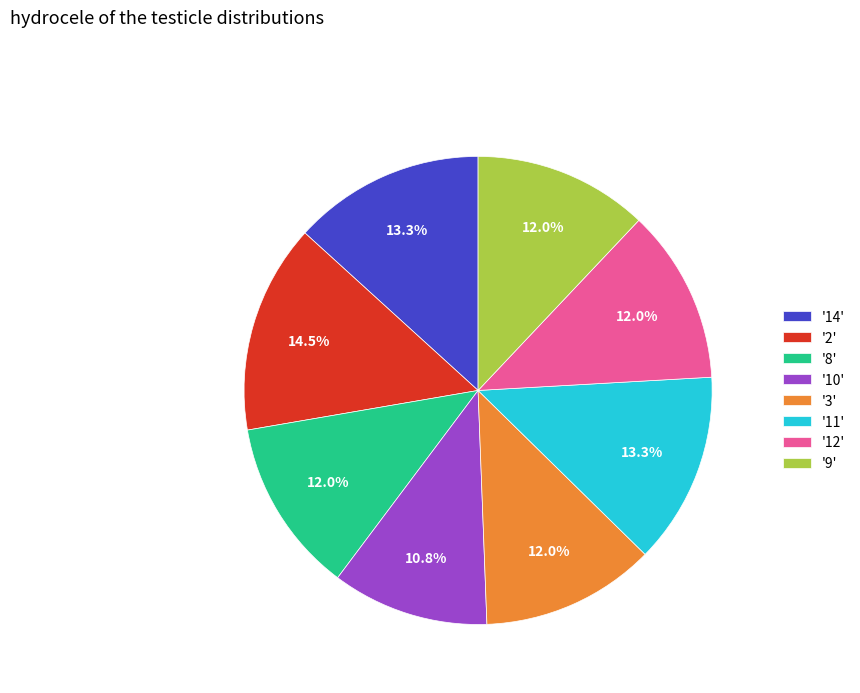

Which has a higher value, '10' or '14'?

'14'